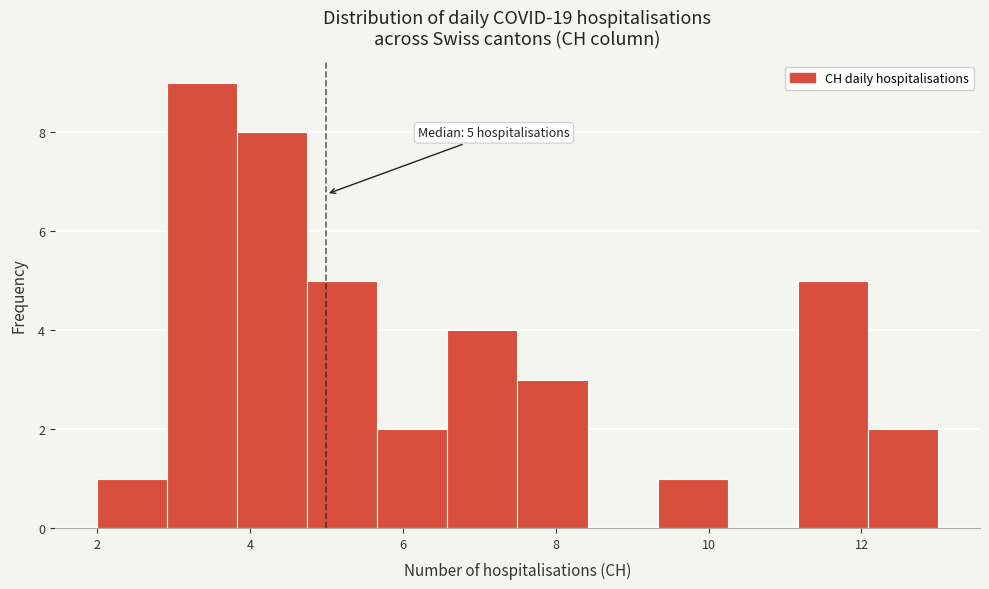

Over which range of the x-axis is the bar tallest?

3.0 to 3.8